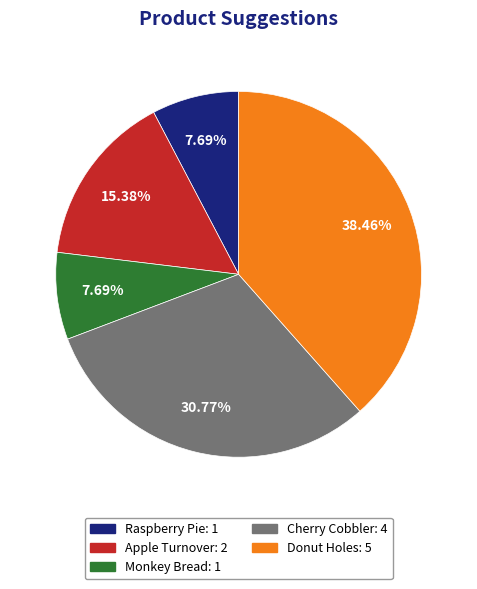

Does any single category account for the majority?

No